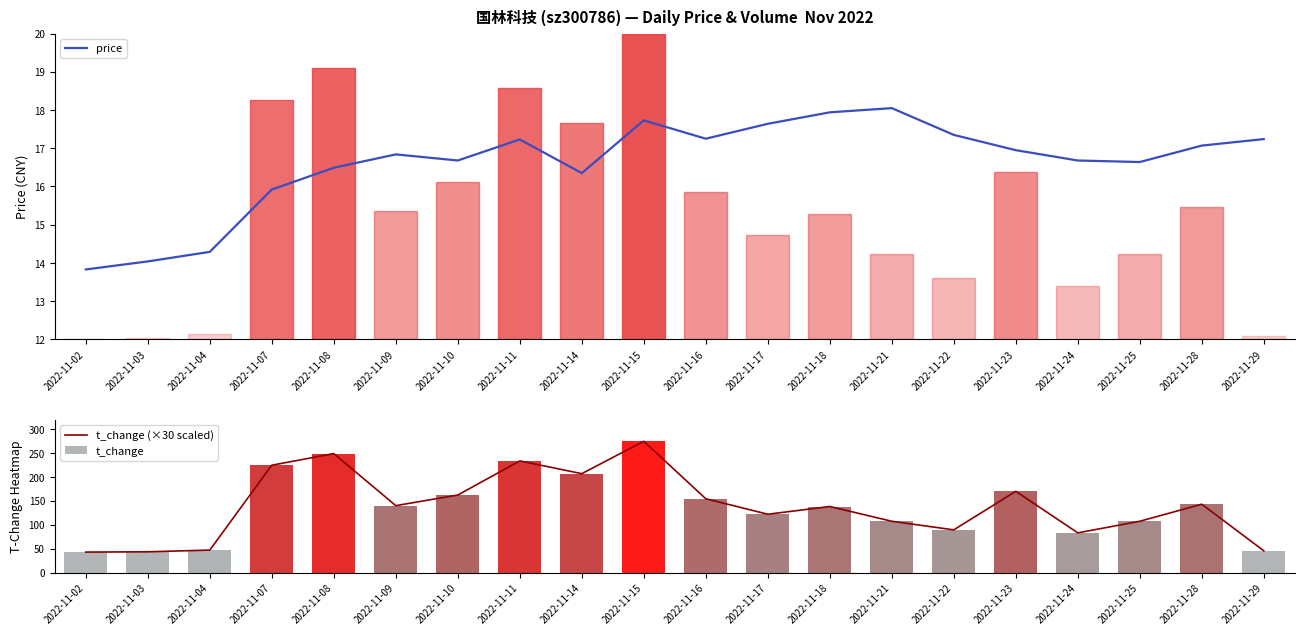

Reading left to right, what are all the values shown in this chart?

price: 13.8	14.0	14.3	15.9	16.5	16.8	16.7	17.2	16.4	17.7	17.2	17.6	17.9	18.1	17.4	16.9	16.7	16.6	17.1	17.2
t_change (×30 scaled): 42.9	43.5	47.1	224.7	249.0	140.1	162.3	233.7	207.0	274.8	154.5	122.1	138.3	107.4	89.4	170.1	83.1	107.4	143.1	45.6